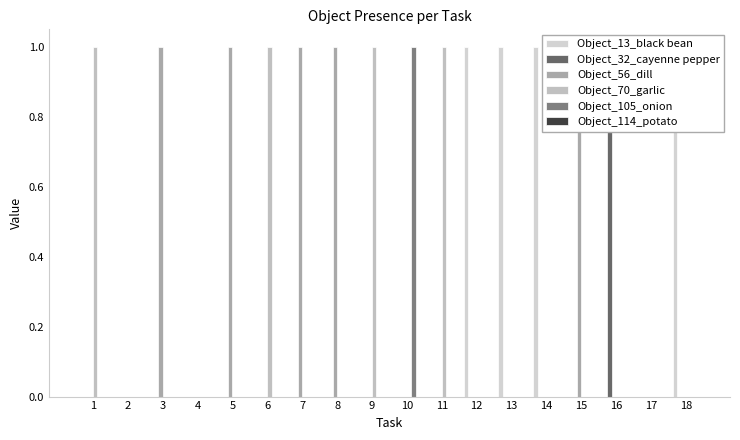

The Object_105_onion series shows 0 at 15. True or false?

False